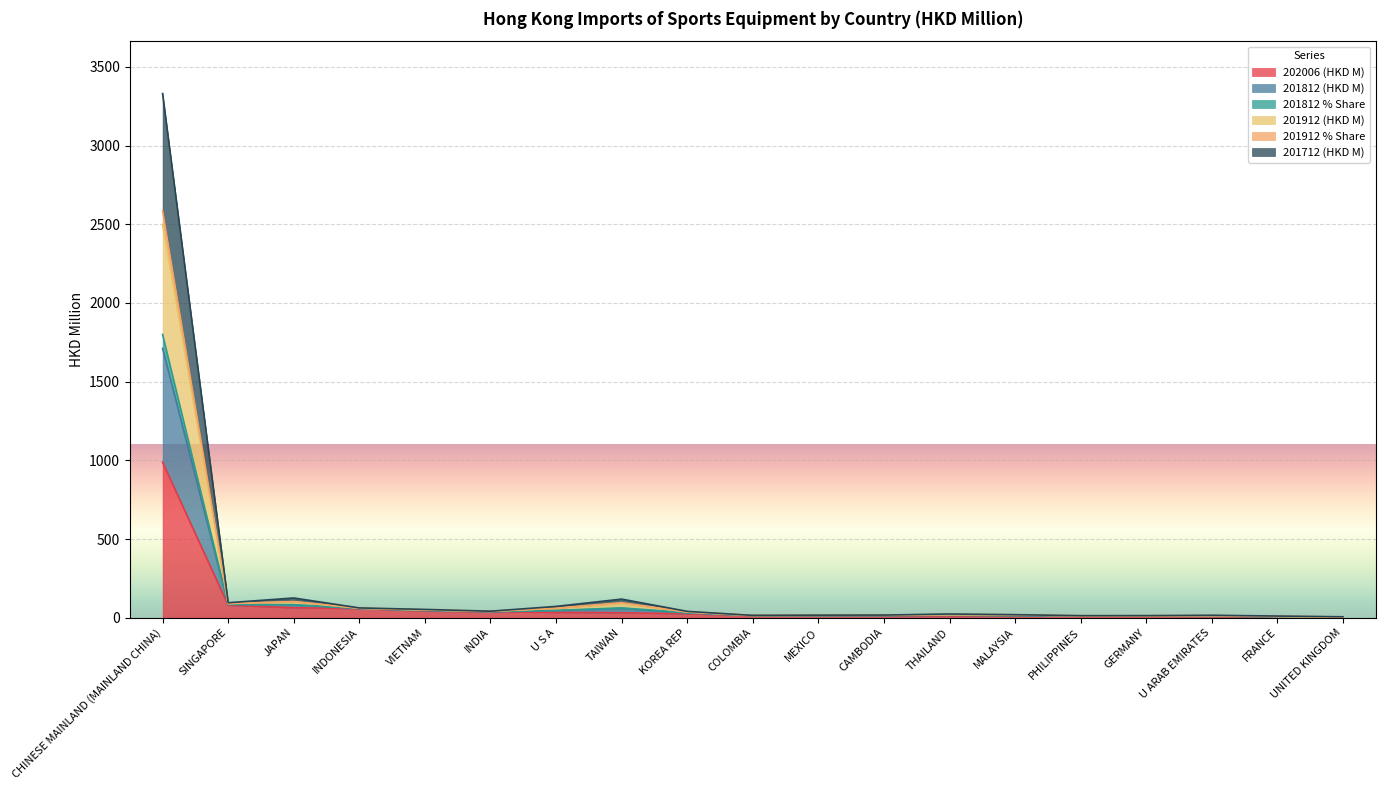

What is the difference between the 201912 % Share values at GERMANY and FRANCE?

4.5